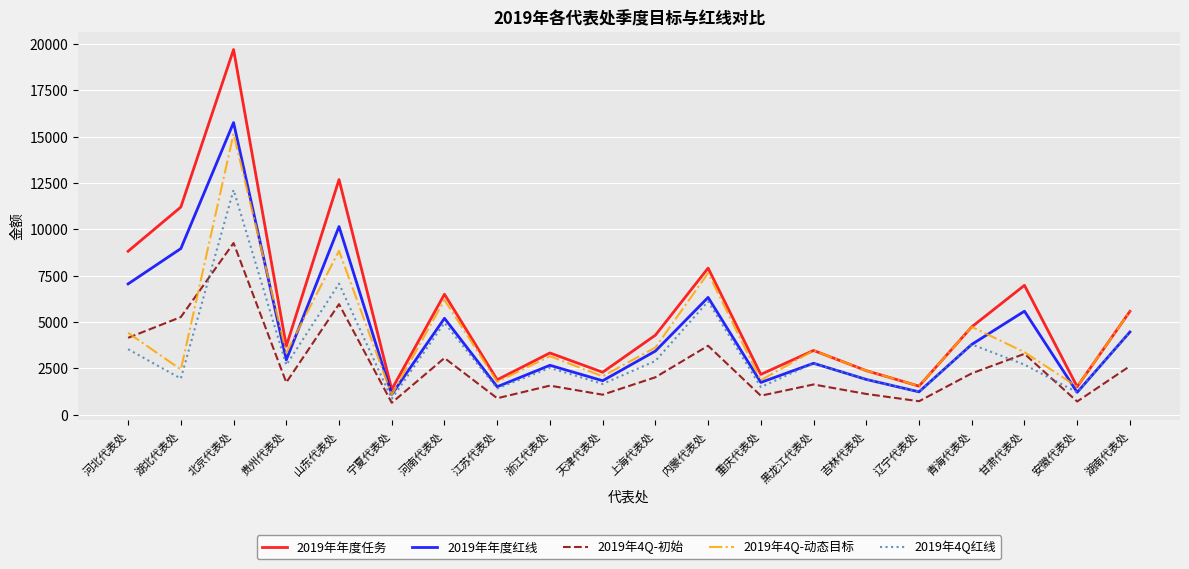

How many lines are shown in the chart?

5